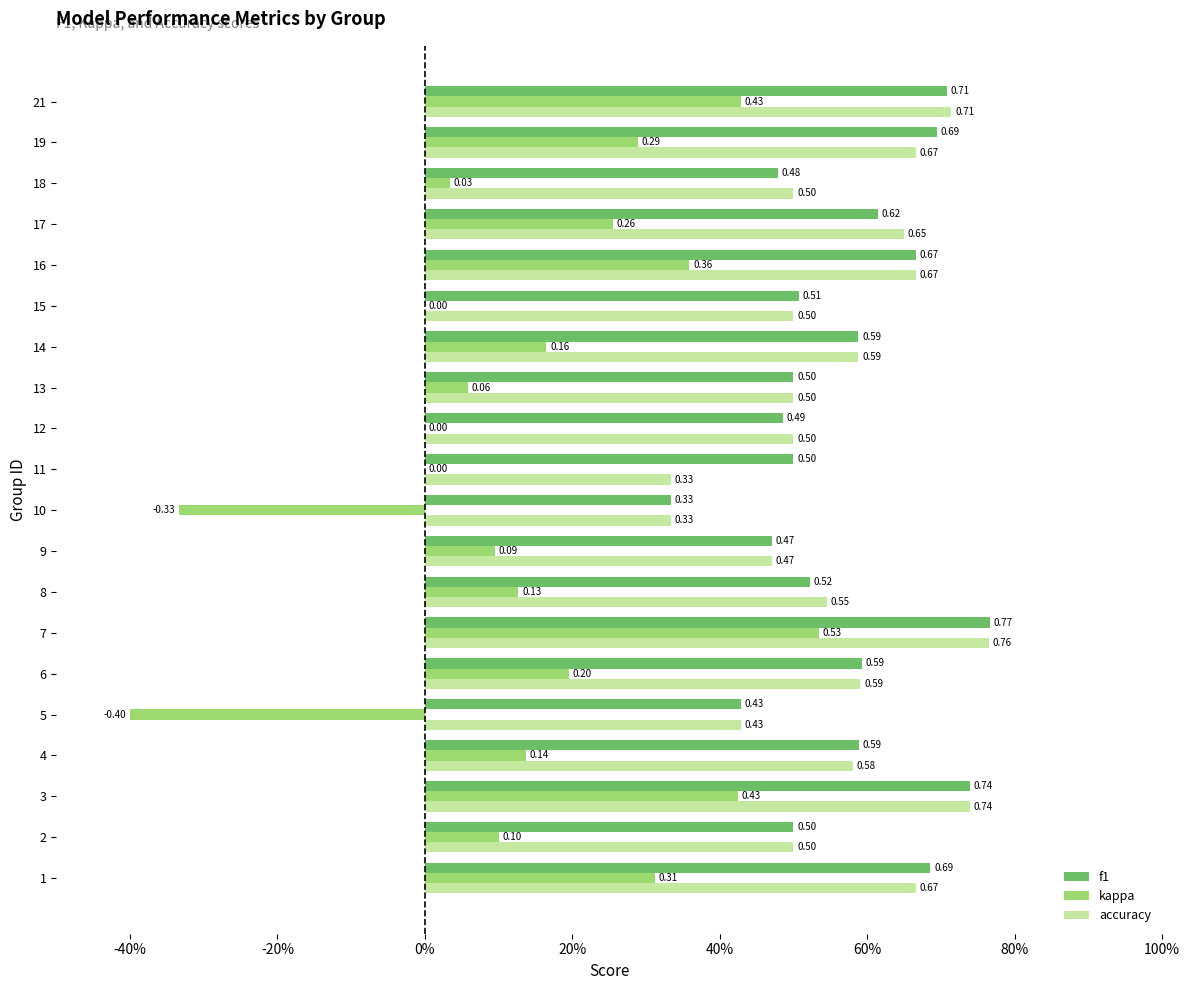

What are all the series names shown in the legend?

f1, kappa, accuracy